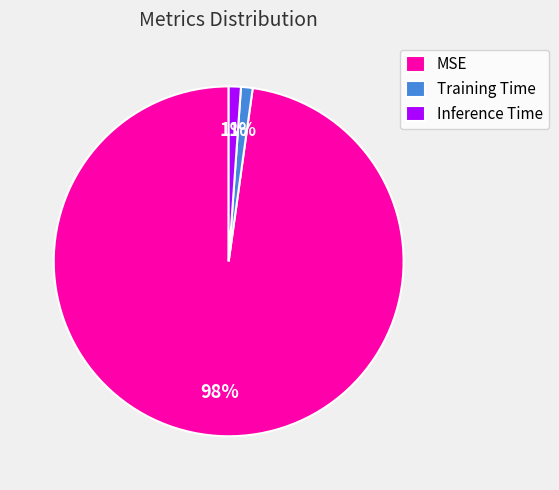

To the nearest percent, what portion does Training Time represent?

1%